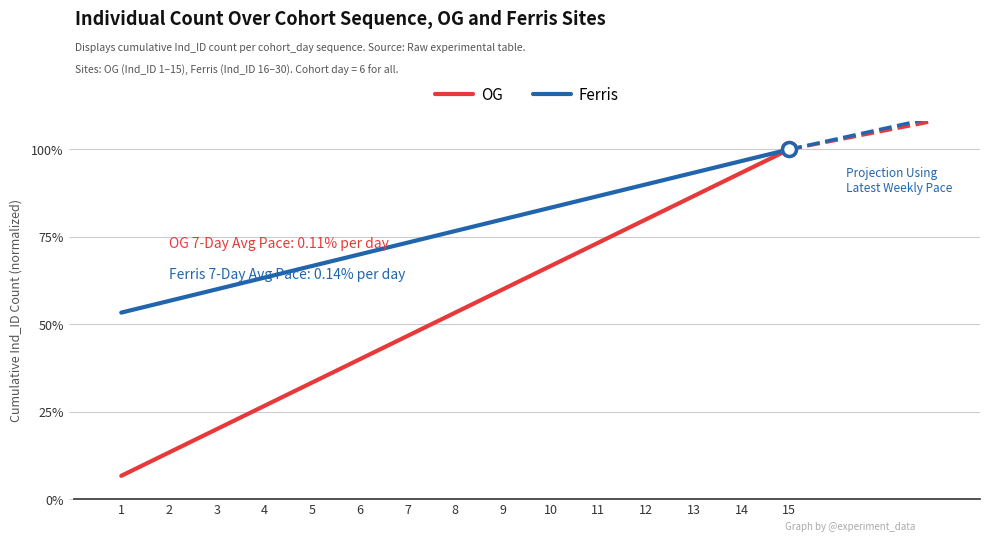

What are all the series names shown in the legend?

OG, Ferris